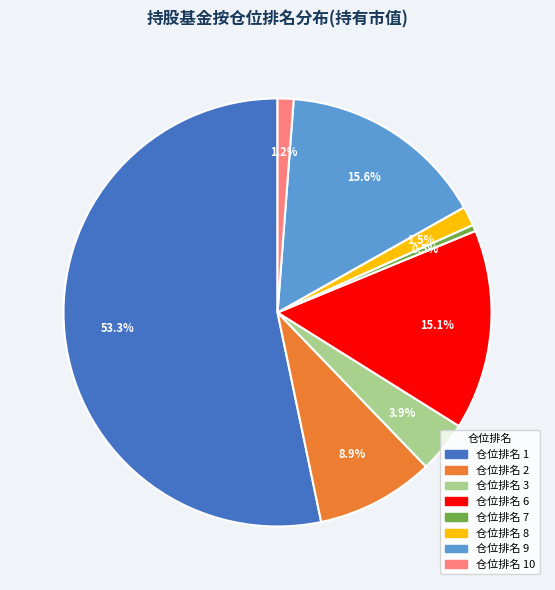

How many segments does this pie chart have?

8